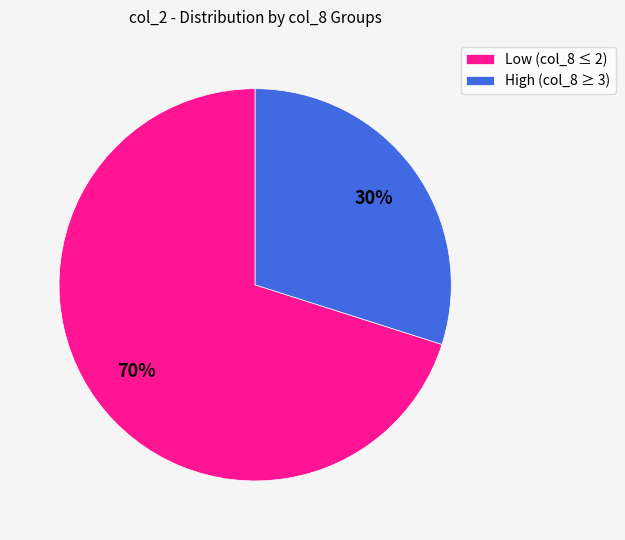

Rank the categories by value from lowest to highest.

High (col_8 ≥ 3), Low (col_8 ≤ 2)